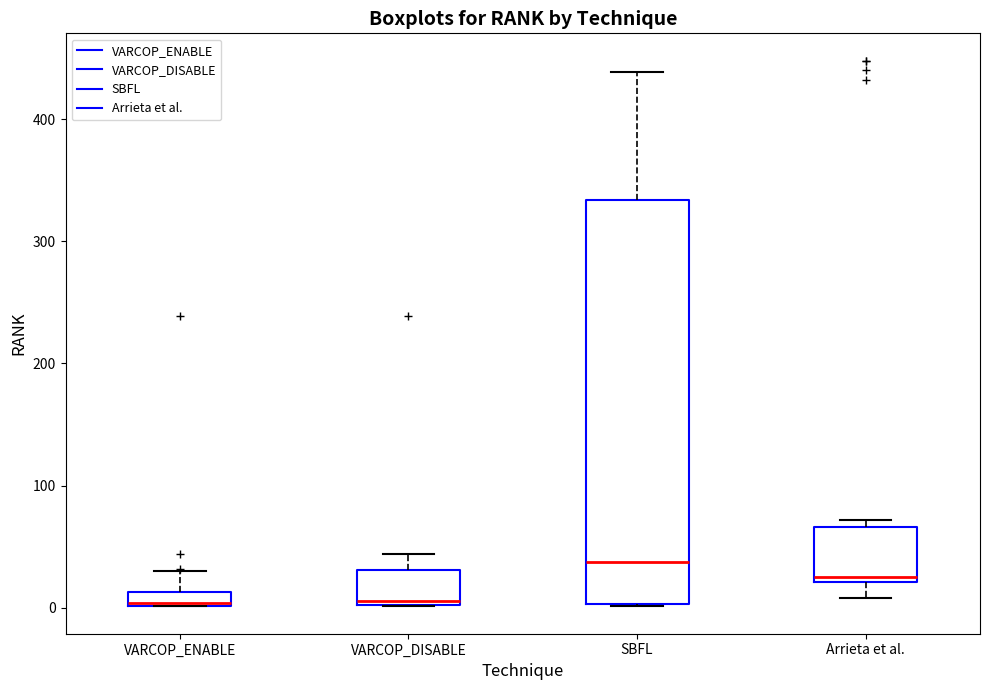

Where does the upper whisker of the box for SBFL end on the y-axis? The values are not printed on the chart, so give them approximately, as read against the axis.

440